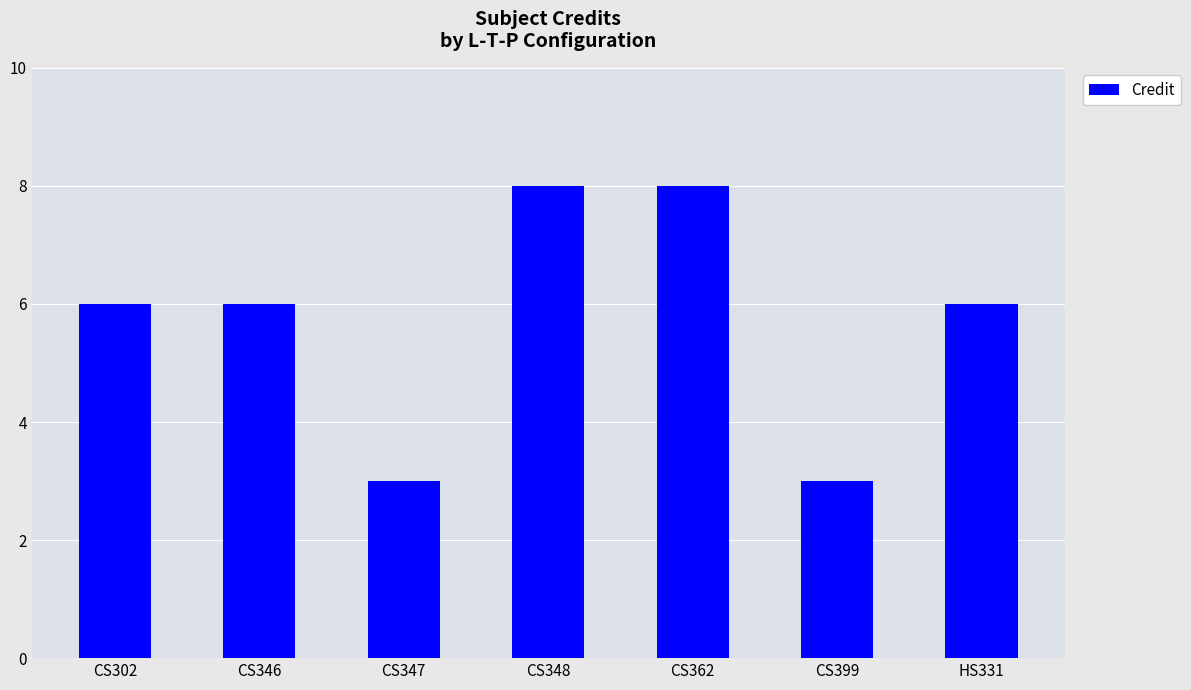

How many bars are there in total?

7